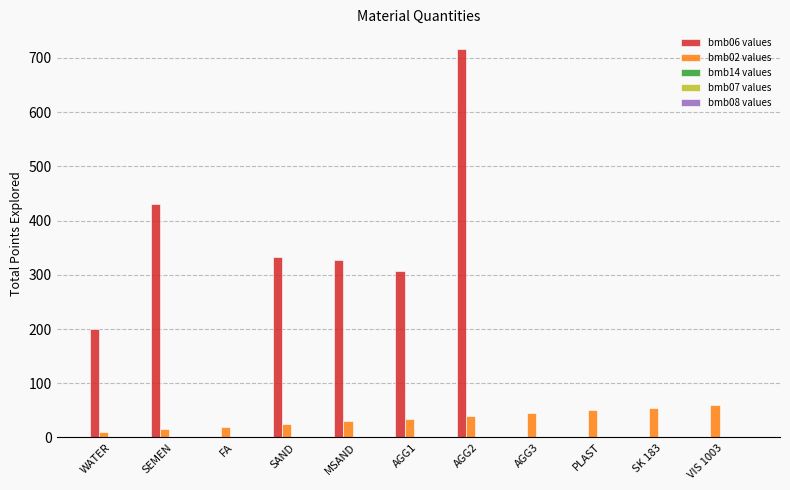

What is the maximum value shown in the chart?

717.0